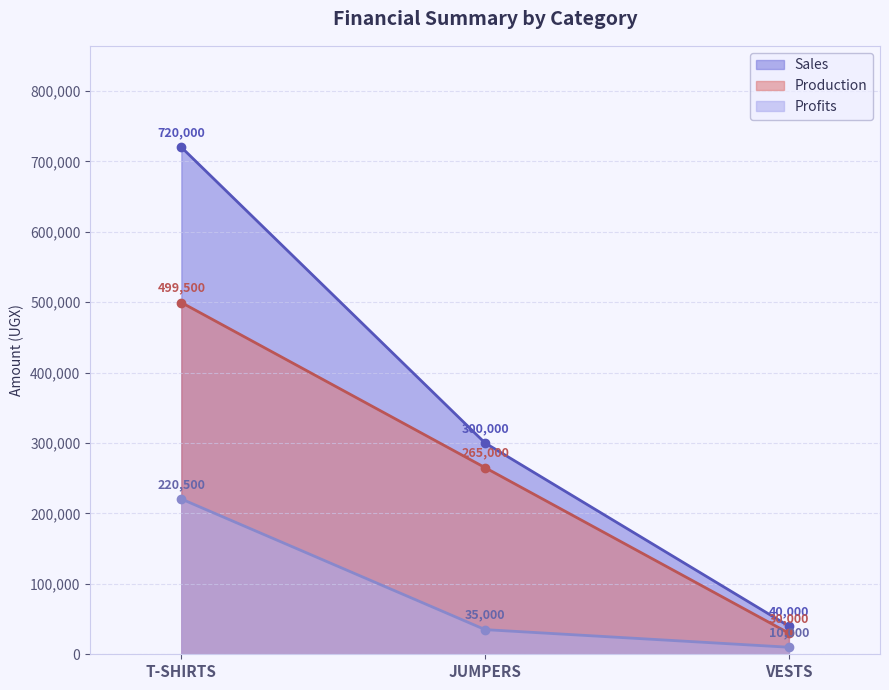

Where does the Sales series first go above 300000?

T-SHIRTS